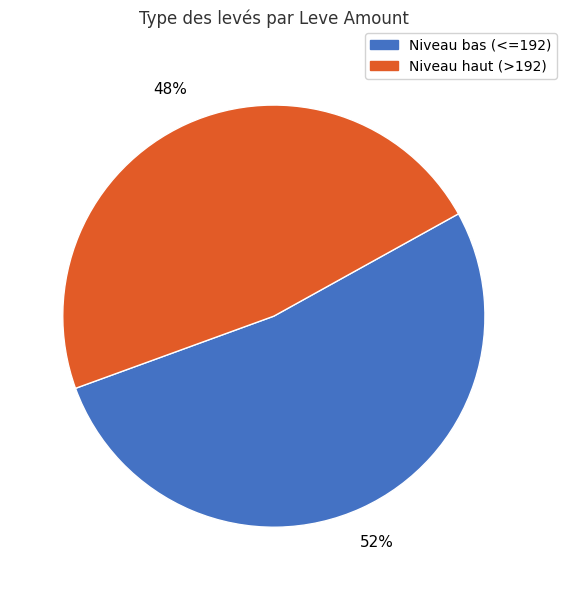

To the nearest percent, what is the average slice percentage?

50%